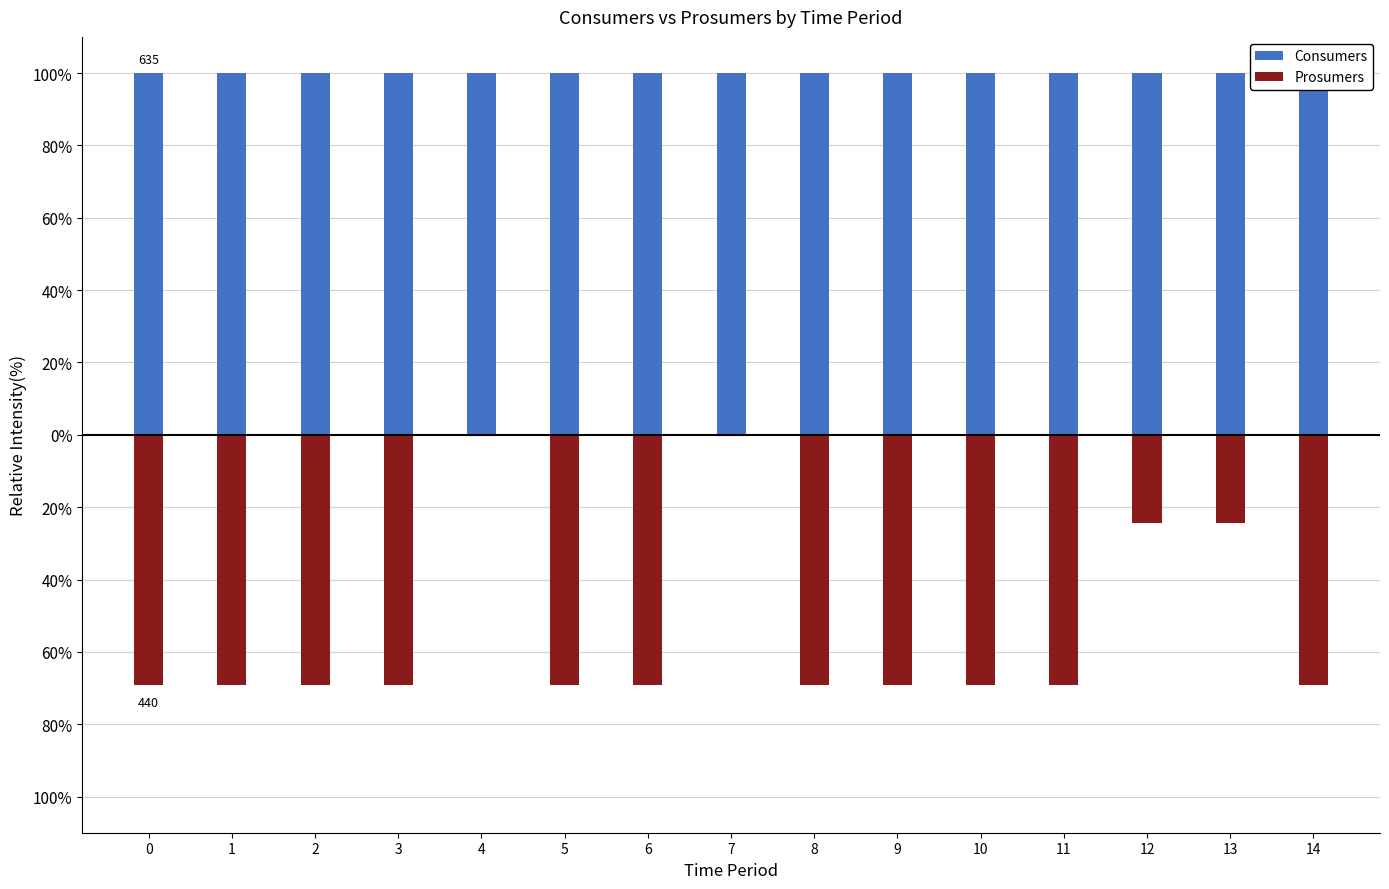

Read the Consumers value at 2.

100.0